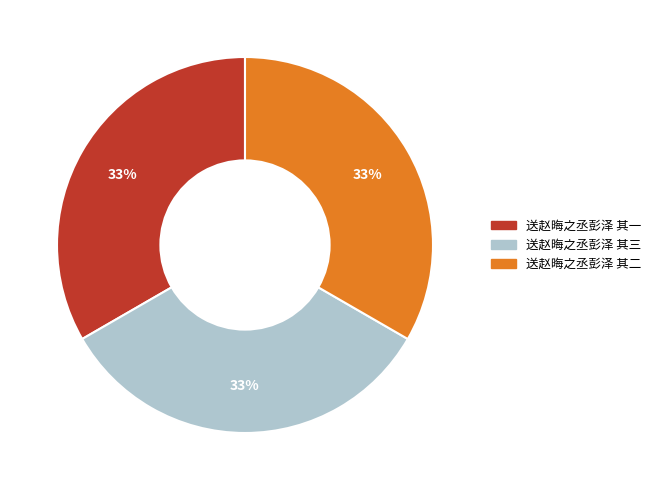

Does any single category account for the majority?

No